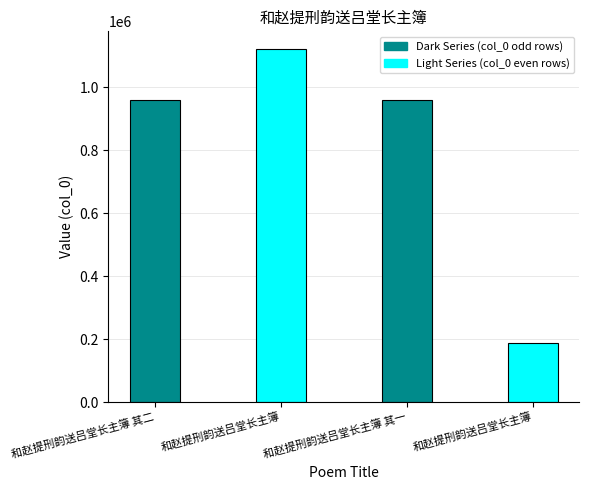

True or false: the data shows 187020 at 和赵提刑韵送吕堂长主簿.

True